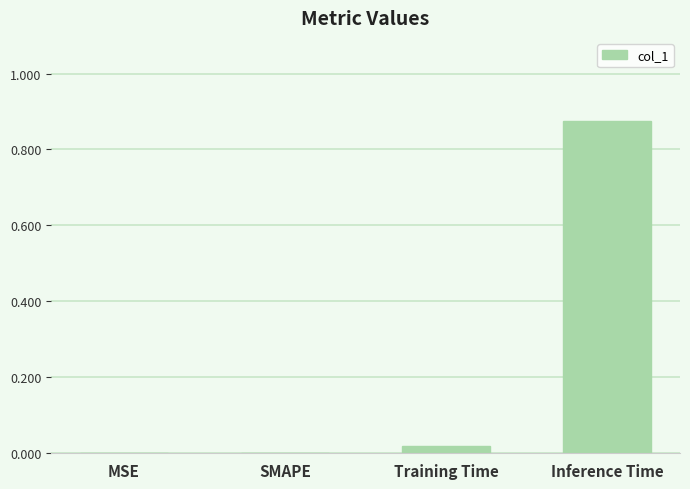

The chart shows a value of 0.0 at Training Time. True or false?

True